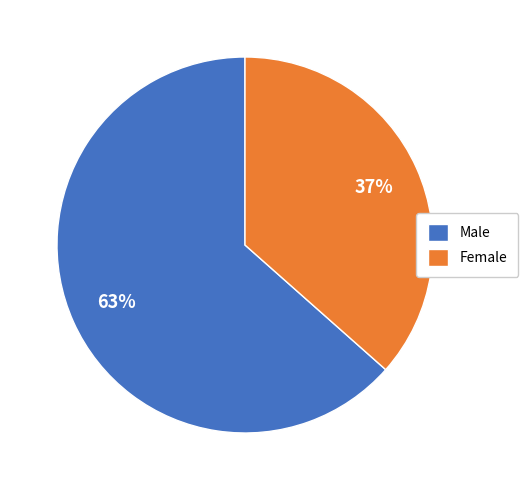

Do Male and Female together represent more than half of the pie?

Yes